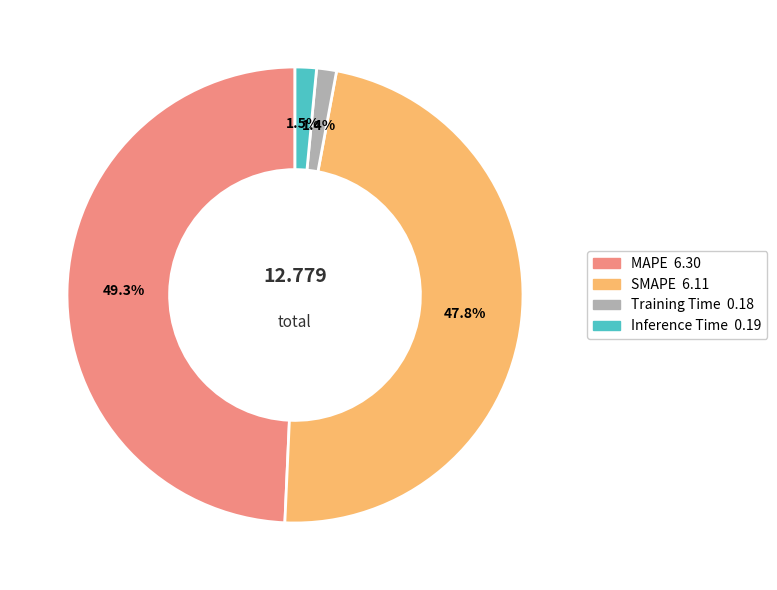

Does Training Time represent more than half of the total?

No